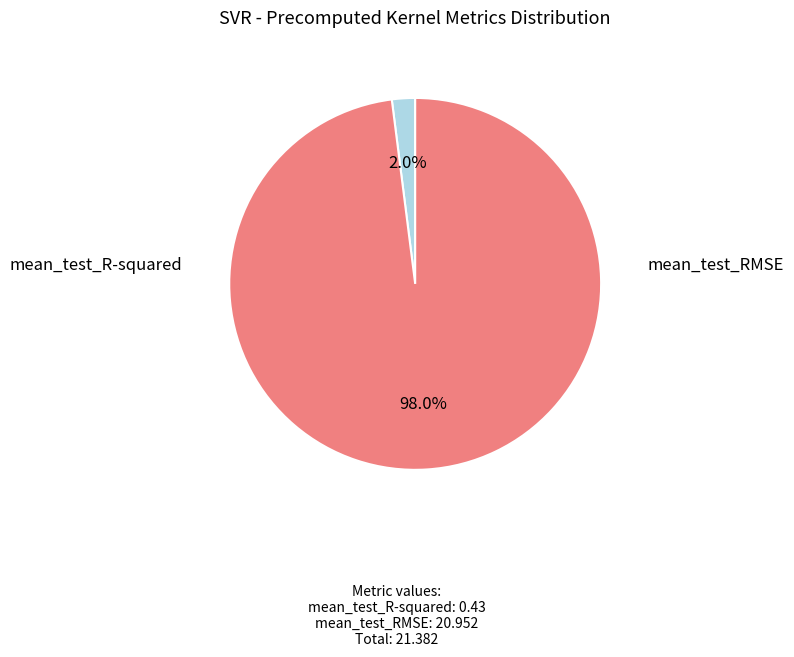

Does any single category account for the majority?

Yes